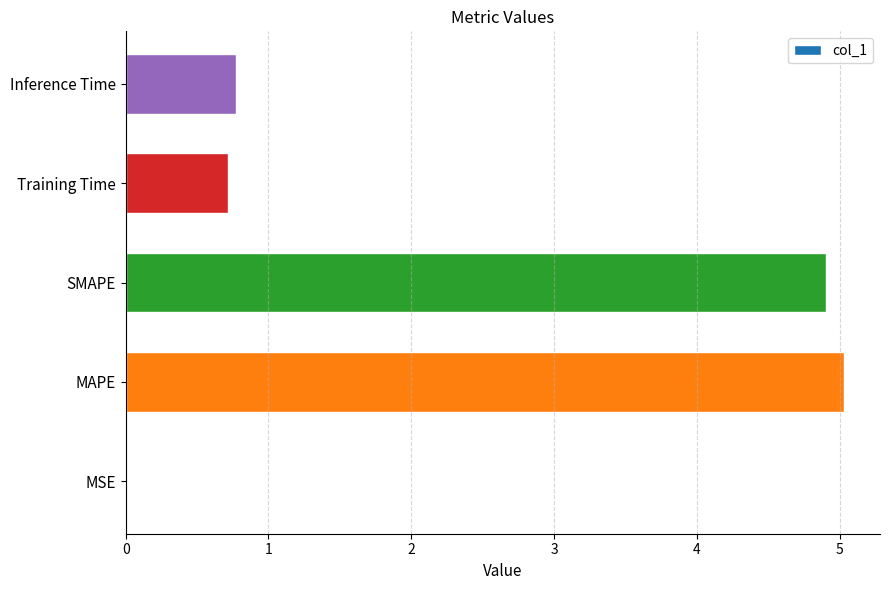

What is the sum of all values?

11.4